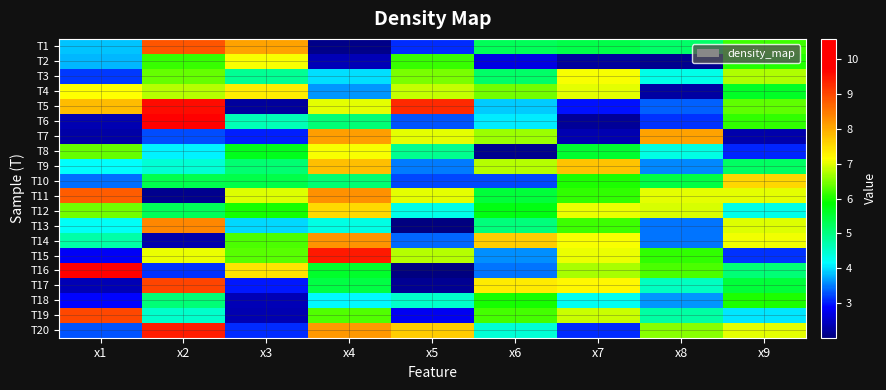

Reading right to left, what are all the values shown in this chart?

T1: x9=6.2	x8=5.2	x7=5.4	x6=5.3	x5=3.1	x4=2.1	x3=8.1	x2=8.8	x1=3.9
T2: x9=6.0	x8=2.1	x7=2.2	x6=2.7	x5=6.1	x4=2.4	x3=7.1	x2=6.1	x1=3.8
T3: x9=6.7	x8=4.3	x7=7.1	x6=5.2	x5=6.5	x4=4.0	x3=4.9	x2=6.4	x1=3.1
T4: x9=5.6	x8=2.3	x7=7.0	x6=6.4	x5=6.9	x4=3.6	x3=7.3	x2=6.8	x1=7.2
T5: x9=6.3	x8=3.4	x7=3.0	x6=3.9	x5=9.3	x4=7.0	x3=2.2	x2=9.6	x1=7.8
T6: x9=6.1	x8=3.1	x7=2.2	x6=4.1	x5=3.3	x4=5.1	x3=4.6	x2=10.6	x1=2.3
T7: x9=2.3	x8=8.1	x7=2.4	x6=6.6	x5=7.0	x4=8.1	x3=3.0	x2=3.3	x1=2.3
T8: x9=3.0	x8=4.3	x7=5.5	x6=2.1	x5=4.9	x4=7.1	x3=5.7	x2=4.1	x1=6.4
T9: x9=5.2	x8=3.6	x7=7.8	x6=6.8	x5=3.5	x4=7.8	x3=5.1	x2=4.4	x1=4.2
T10: x9=7.5	x8=5.4	x7=6.0	x6=3.2	x5=3.2	x4=5.1	x3=5.4	x2=5.3	x1=3.4
T11: x9=7.0	x8=7.0	x7=6.1	x6=5.5	x5=7.0	x4=8.2	x3=7.0	x2=2.1	x1=8.8
T12: x9=4.3	x8=7.0	x7=7.0	x6=5.7	x5=4.3	x4=7.5	x3=6.0	x2=5.3	x1=6.5
T13: x9=7.0	x8=3.4	x7=6.2	x6=5.0	x5=2.0	x4=4.3	x3=4.0	x2=8.4	x1=4.2
T14: x9=7.1	x8=3.5	x7=7.1	x6=7.7	x5=3.4	x4=8.2	x3=6.3	x2=2.3	x1=4.7
T15: x9=3.1	x8=6.1	x7=7.0	x6=3.6	x5=6.8	x4=9.4	x3=6.3	x2=7.1	x1=2.8
T16: x9=5.1	x8=6.2	x7=6.7	x6=3.5	x5=2.0	x4=5.6	x3=7.4	x2=3.1	x1=10.3
T17: x9=5.5	x8=4.6	x7=7.2	x6=7.4	x5=2.2	x4=5.4	x3=3.0	x2=9.0	x1=2.4
T18: x9=6.0	x8=3.6	x7=4.2	x6=6.0	x5=4.5	x4=4.1	x3=2.4	x2=5.1	x1=2.9
T19: x9=4.0	x8=4.8	x7=6.9	x6=6.2	x5=2.8	x4=6.3	x3=2.4	x2=4.5	x1=9.0
T20: x9=7.0	x8=6.6	x7=3.1	x6=4.4	x5=7.7	x4=8.2	x3=3.1	x2=9.4	x1=3.3